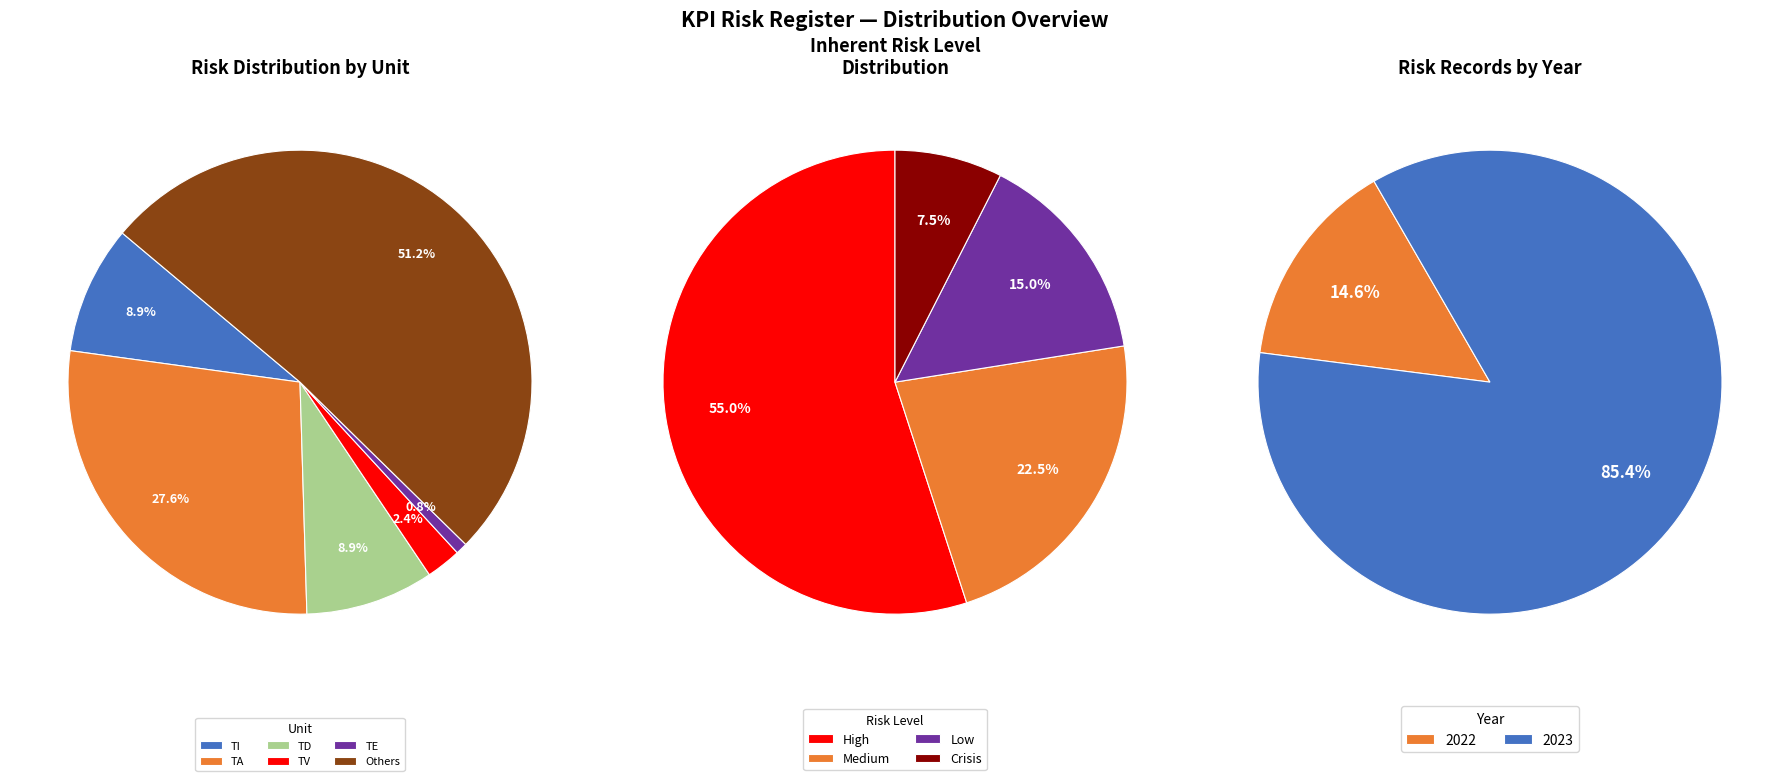

To the nearest percent, what portion does 2023 represent?

85%